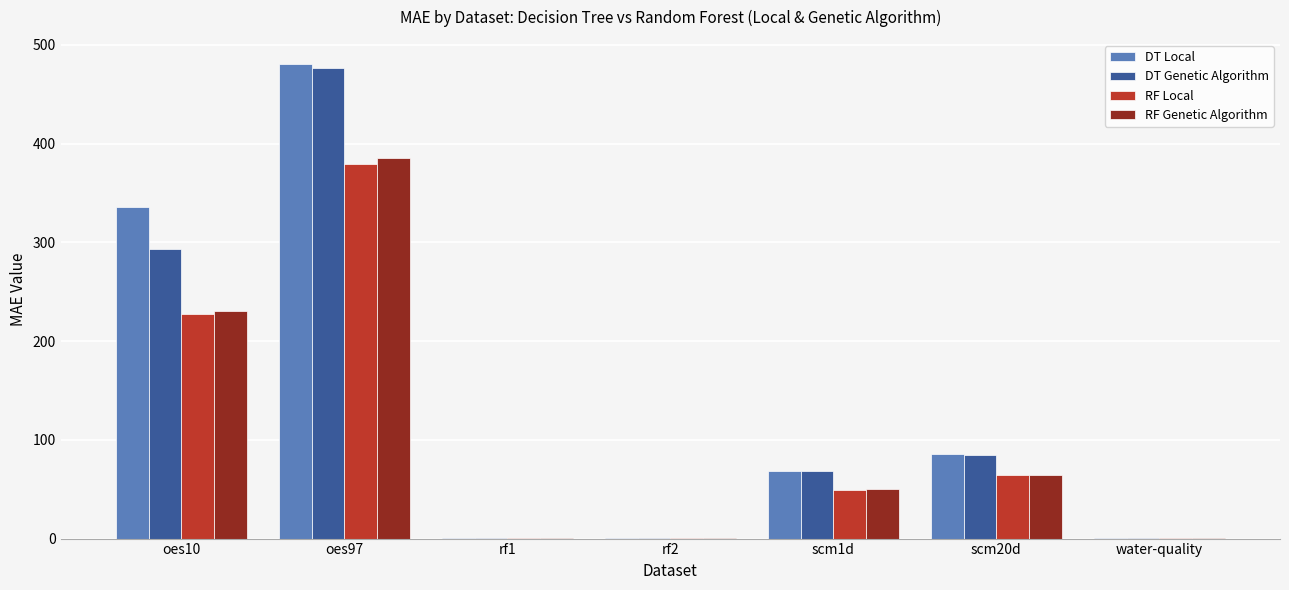

Is the value of DT Genetic Algorithm at scm20d greater than the value of RF Local at water-quality?

Yes